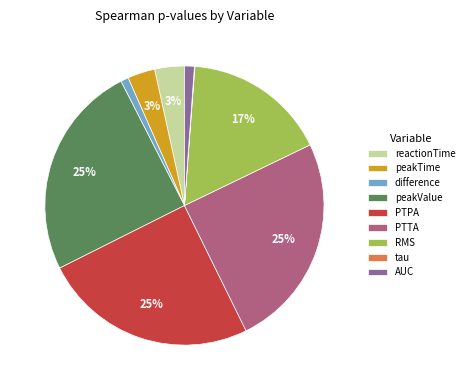

To the nearest percent, what is the combined percentage of difference and reactionTime?

4%